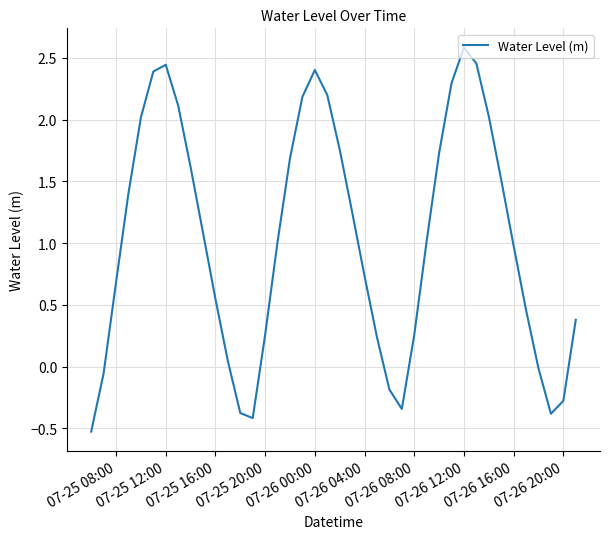

What is the difference between the maximum and minimum values?

3.1